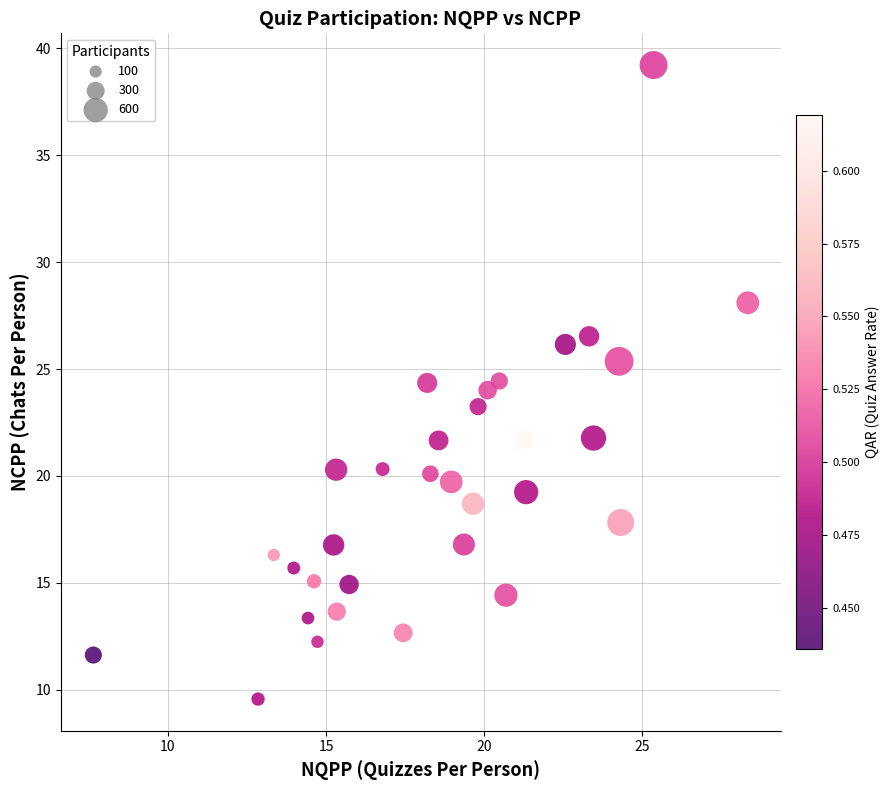

What is the range of X values (max minus min)?

20.7